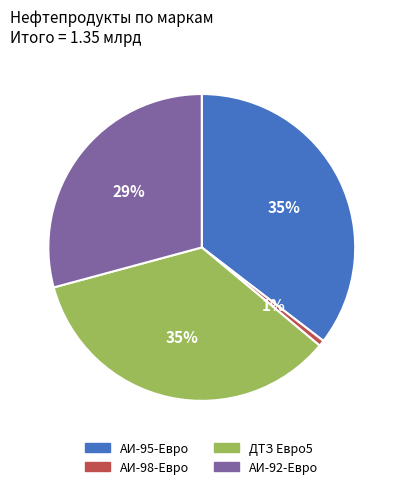

To the nearest percent, what portion does АИ-95-Евро represent?

35%